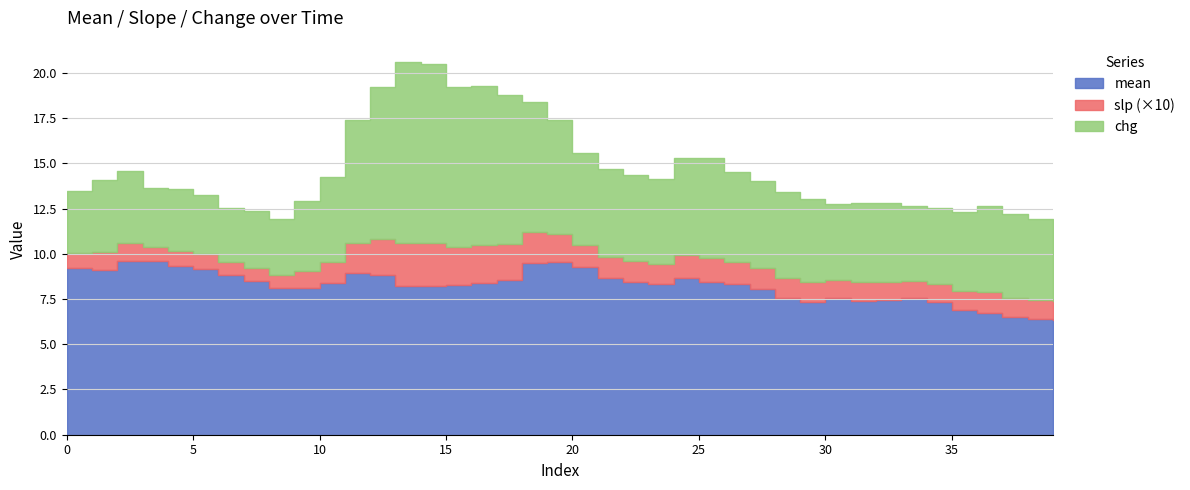

Where is the first local minimum for mean?

1